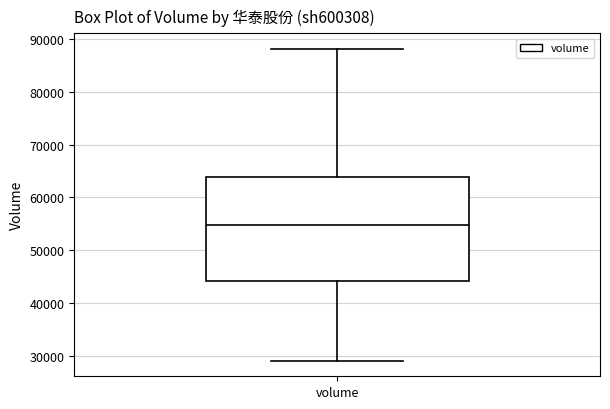

Where does the lower whisker of the box for volume end on the y-axis? The values are not printed on the chart, so give them approximately, as read against the axis.

29000